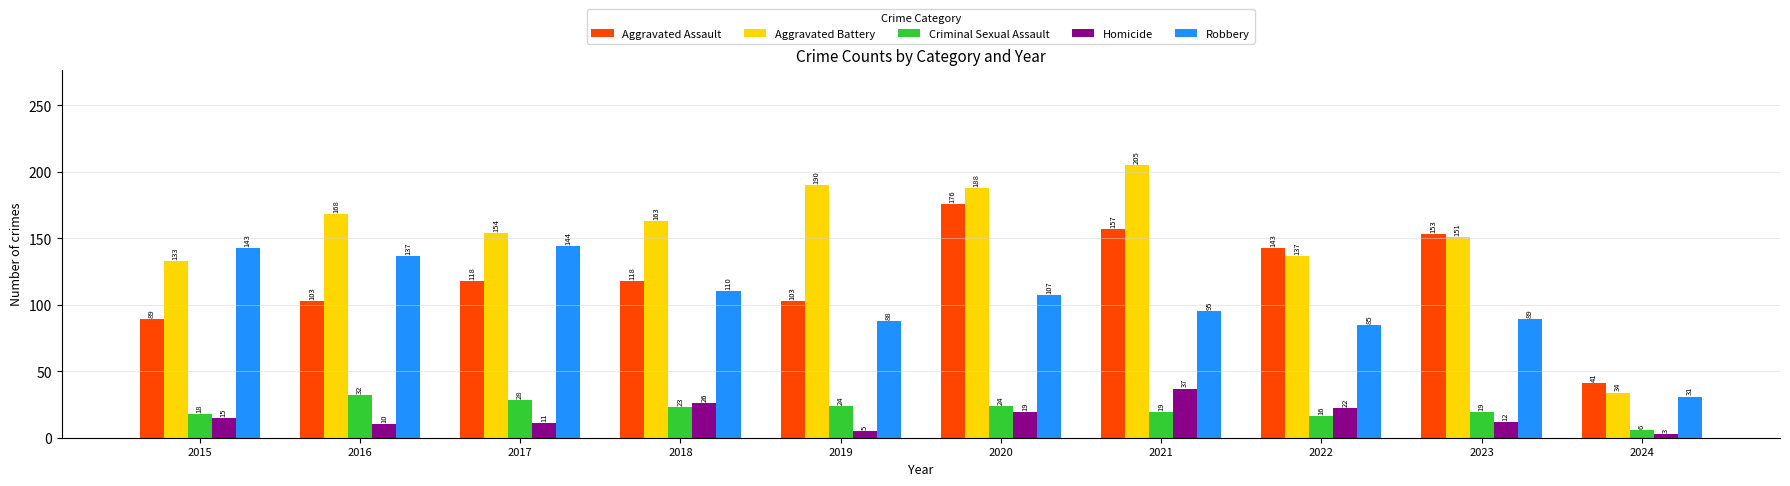

How many distinct data groups are displayed?

5